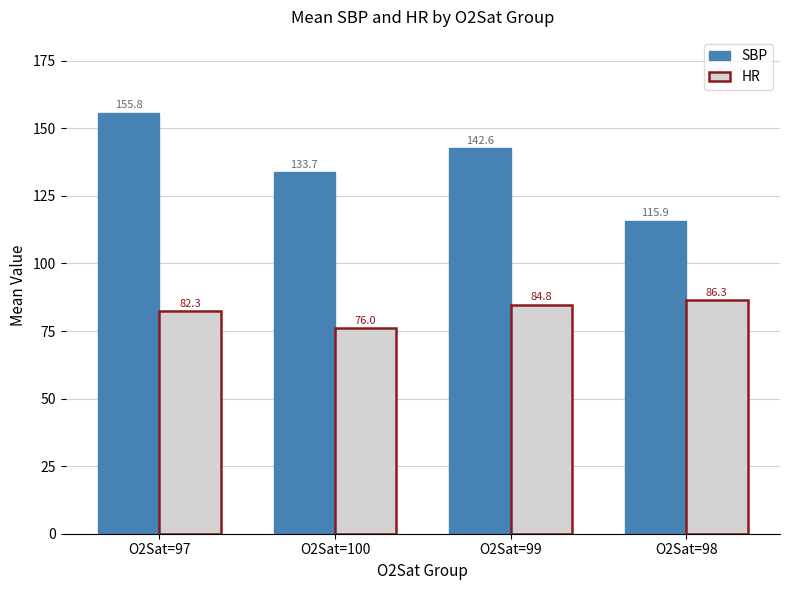

What is the spread (max minus min) of values at O2Sat=99?

57.8